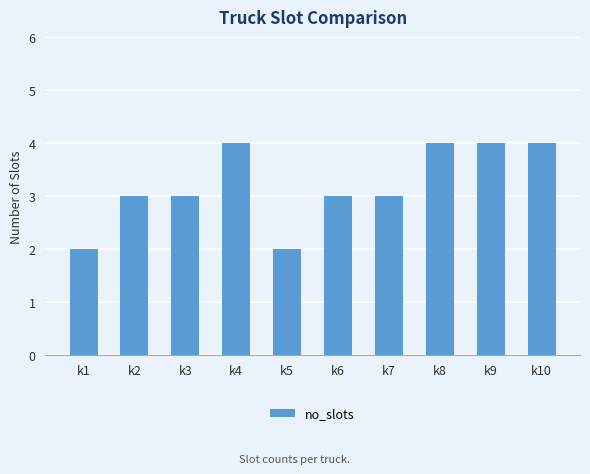

Is it true that the value at k4 is 4?

True